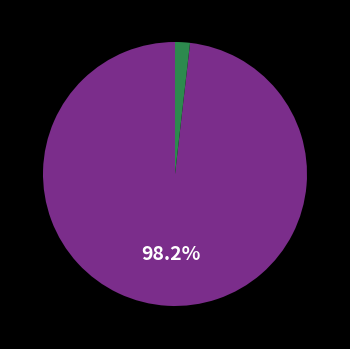

Does any single category account for the majority?

Yes